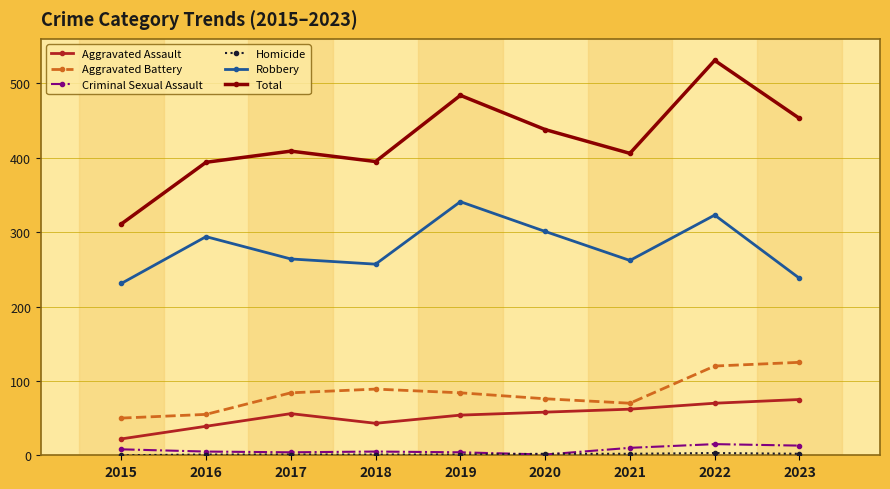

What is the greatest value displayed?

531